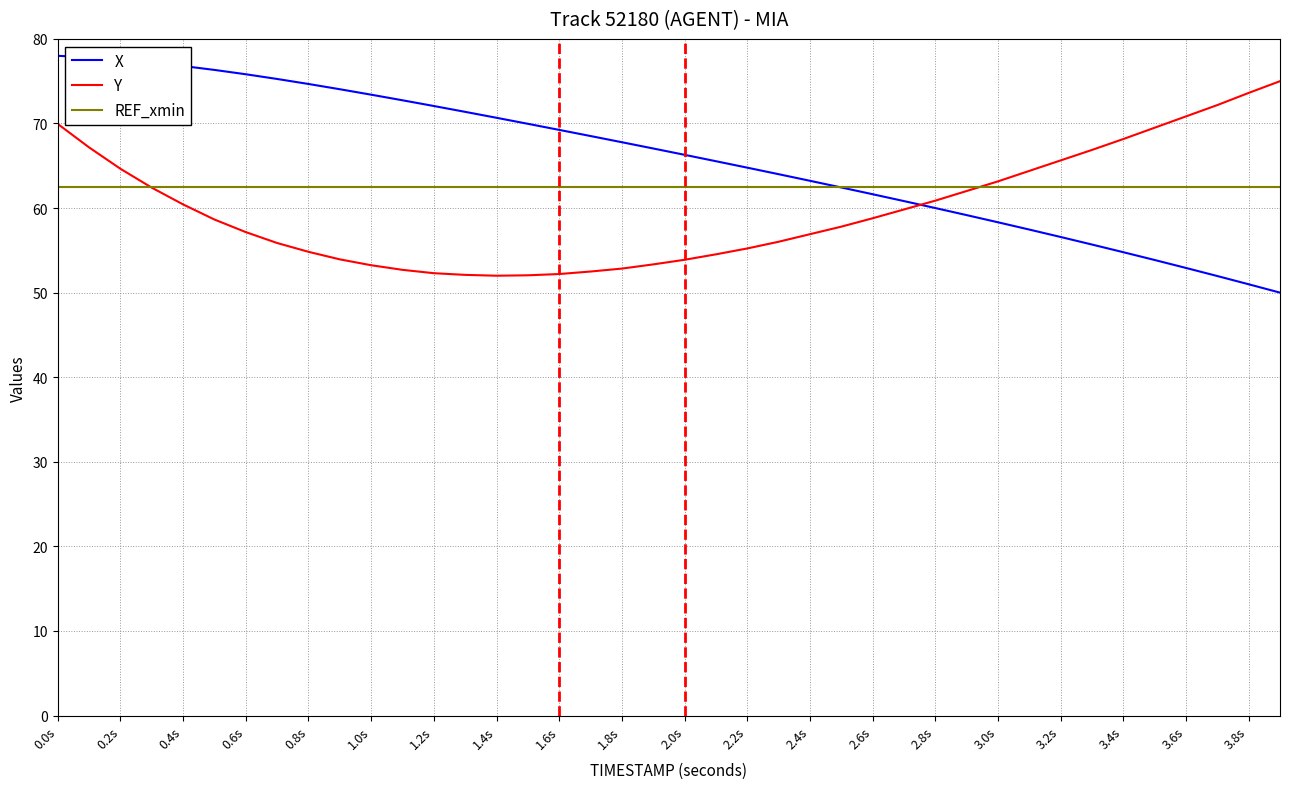

Which series has the largest range (max minus min)?

X